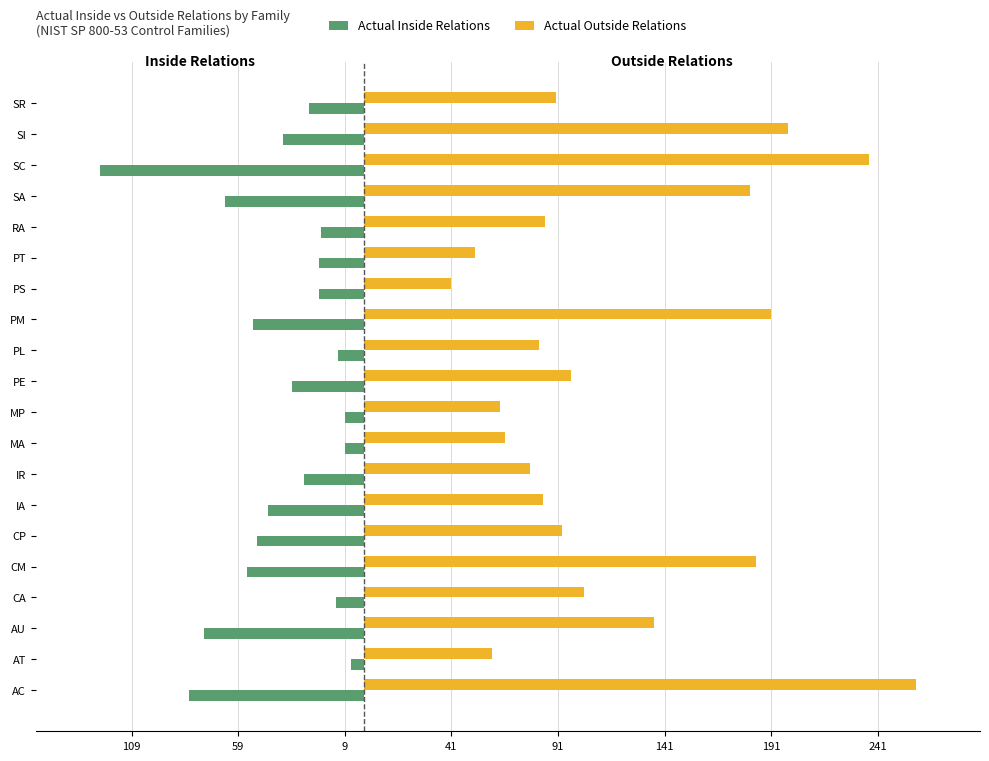

What is the difference between the maximum and second lowest values in the Actual Outside Relations series?

207